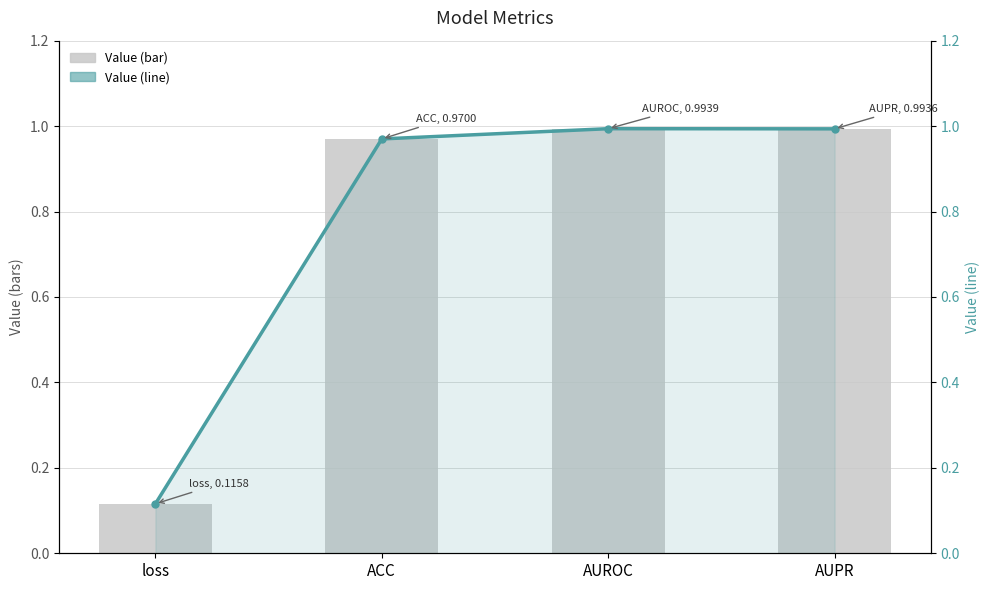

Reading right to left, list all the values displayed in this chart.

Value (bar): AUPR=1.0	AUROC=1.0	ACC=1.0	loss=0.1
Value (line): AUPR=1.0	AUROC=1.0	ACC=1.0	loss=0.1